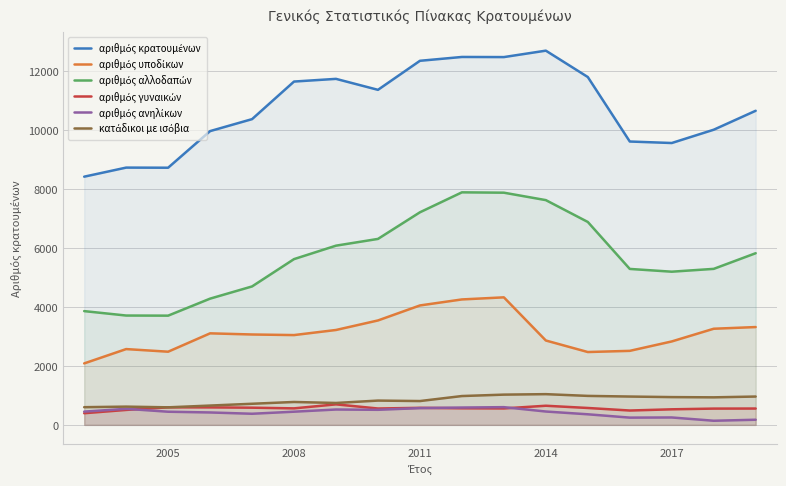

True or false: κατάδικοι με ισόβια and αριθμός κρατουμένων intersect in this chart.

False